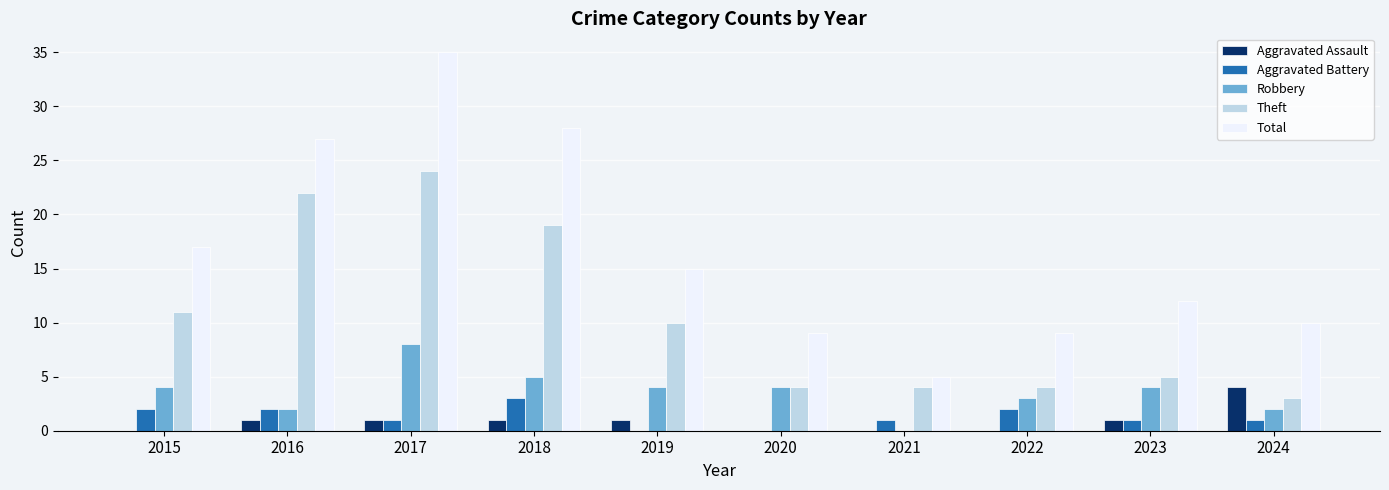

Does the chart contain stacked bars?

No